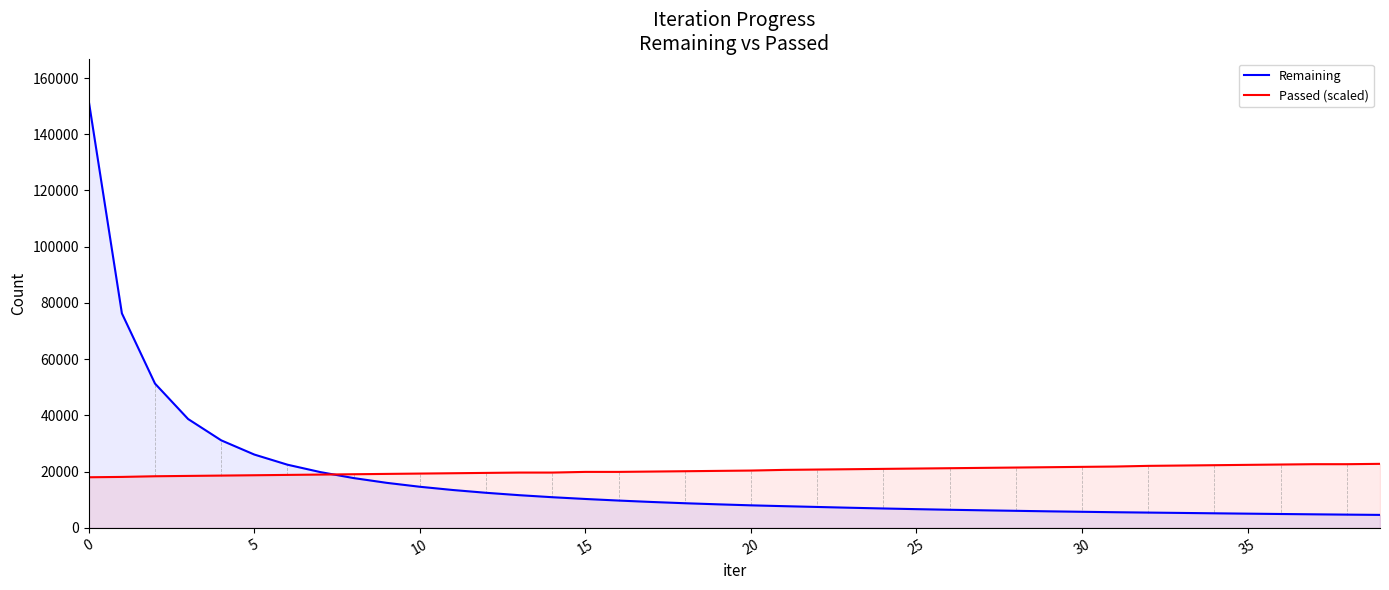

How many lines are shown in the chart?

2